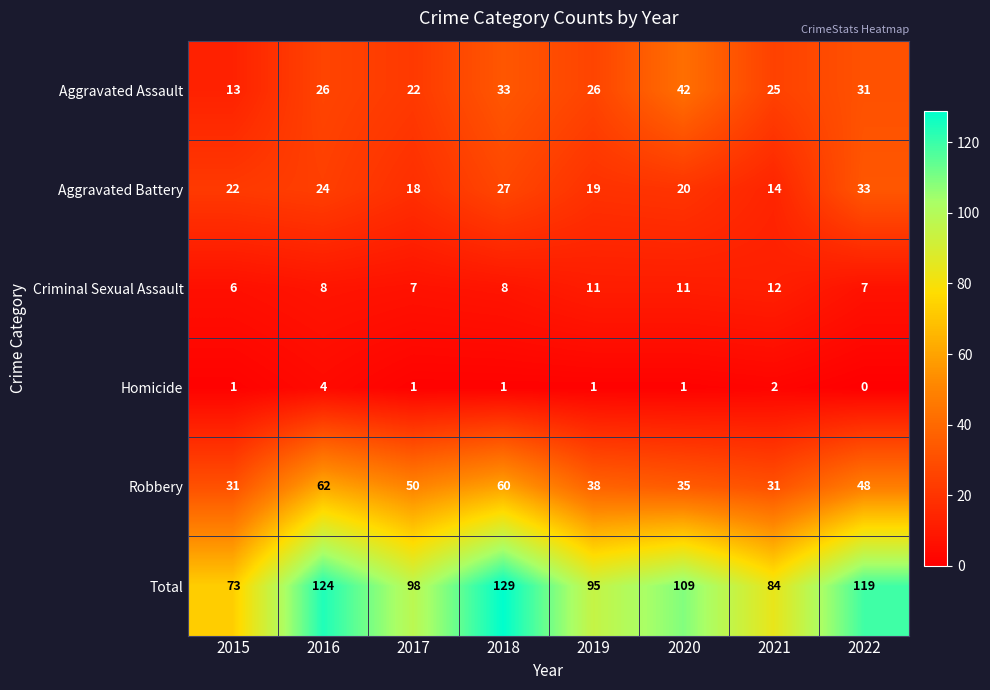

Count the number of categories in the chart.

8